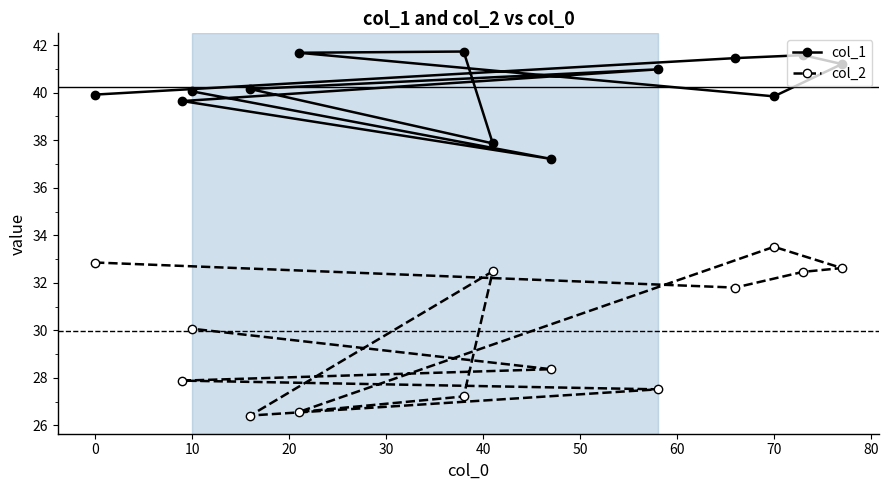

The value of col_2 at 70 is 12.2. True or false?

False